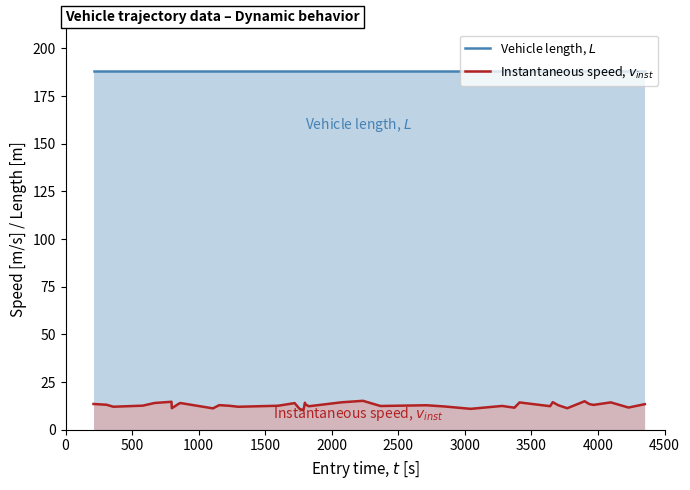

True or false: Vehicle length, $L$ and Instantaneous speed, $v_{inst}$ intersect in this chart.

False